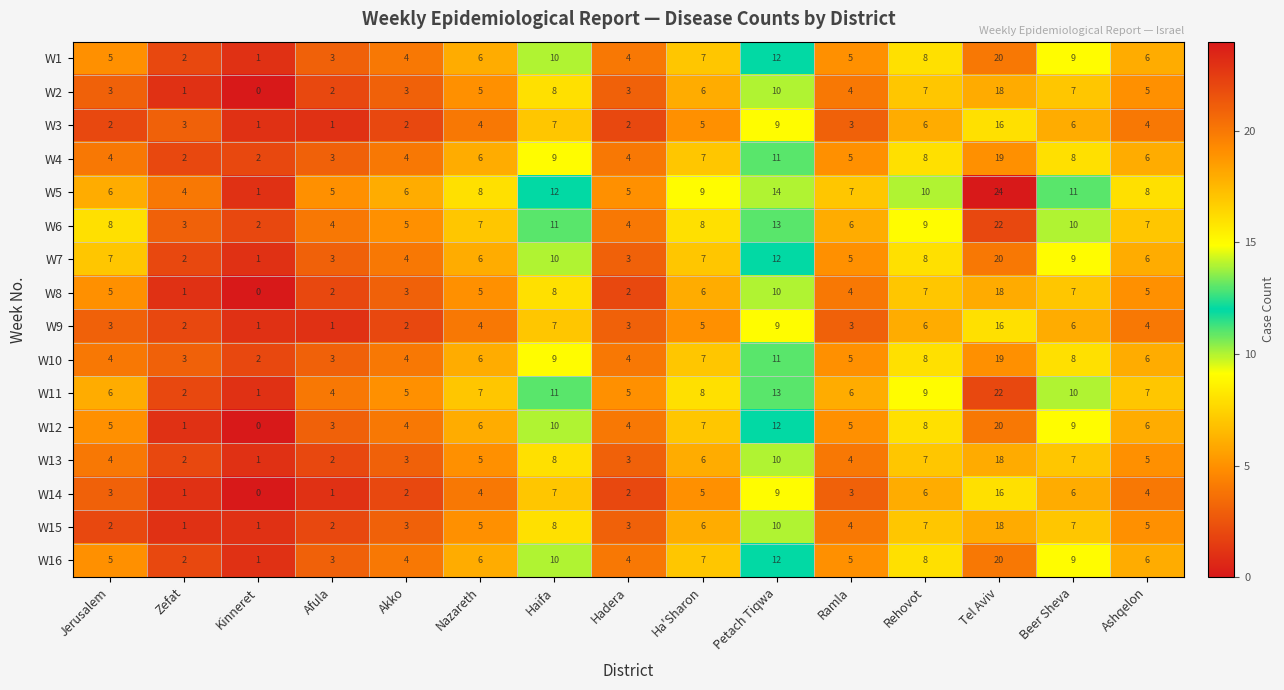

True or false: W5 has a value of 5 at Ashqelon.

False